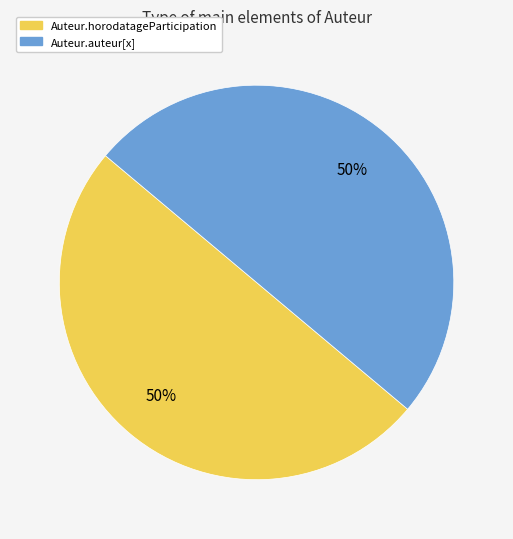

To the nearest percent, what is the average slice percentage?

50%